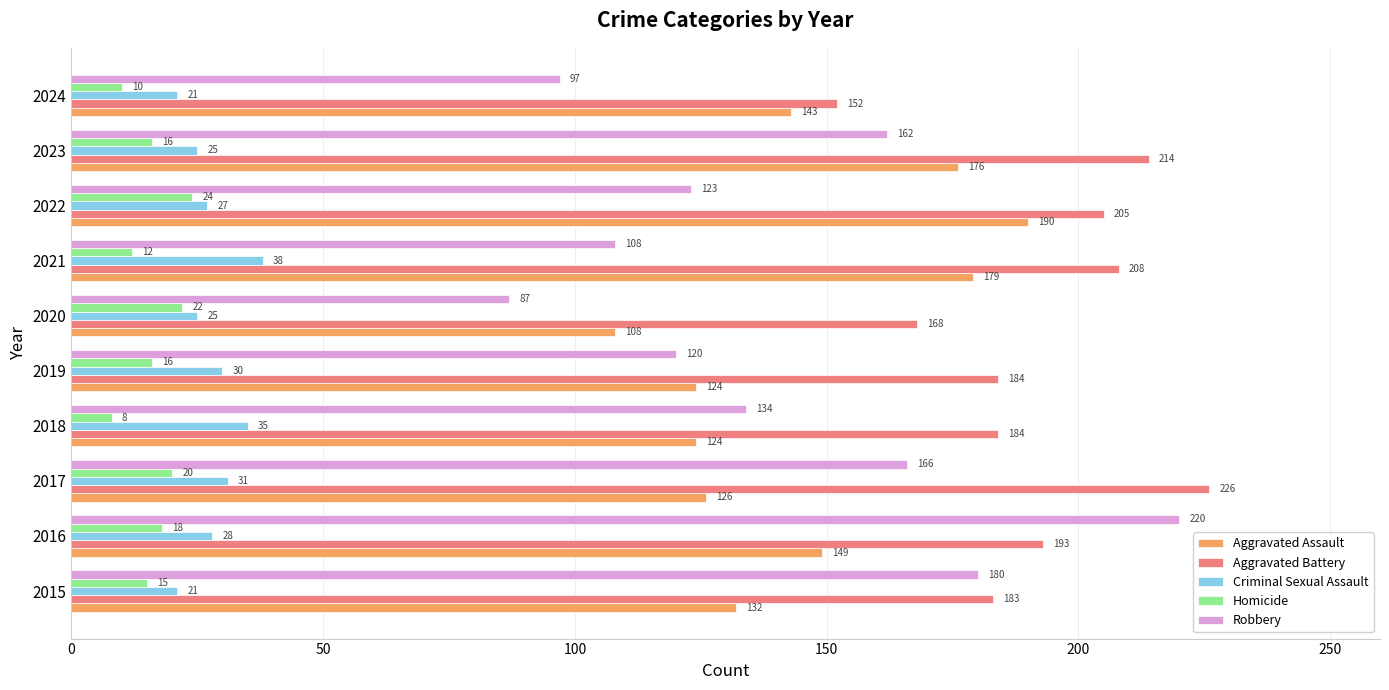

At which category is the sum across all series the highest?

2016